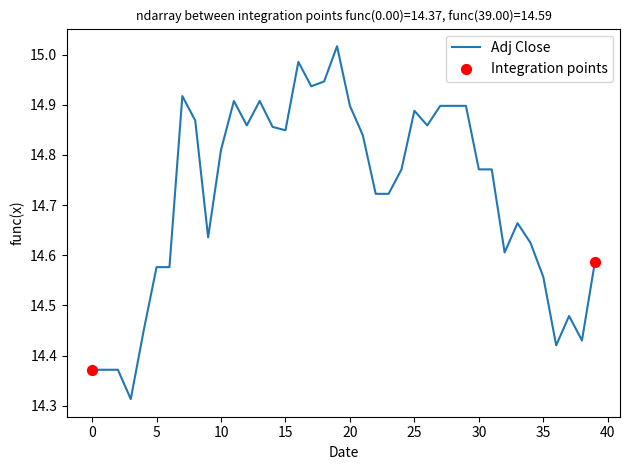

What is the difference between the maximum and minimum values?

0.7